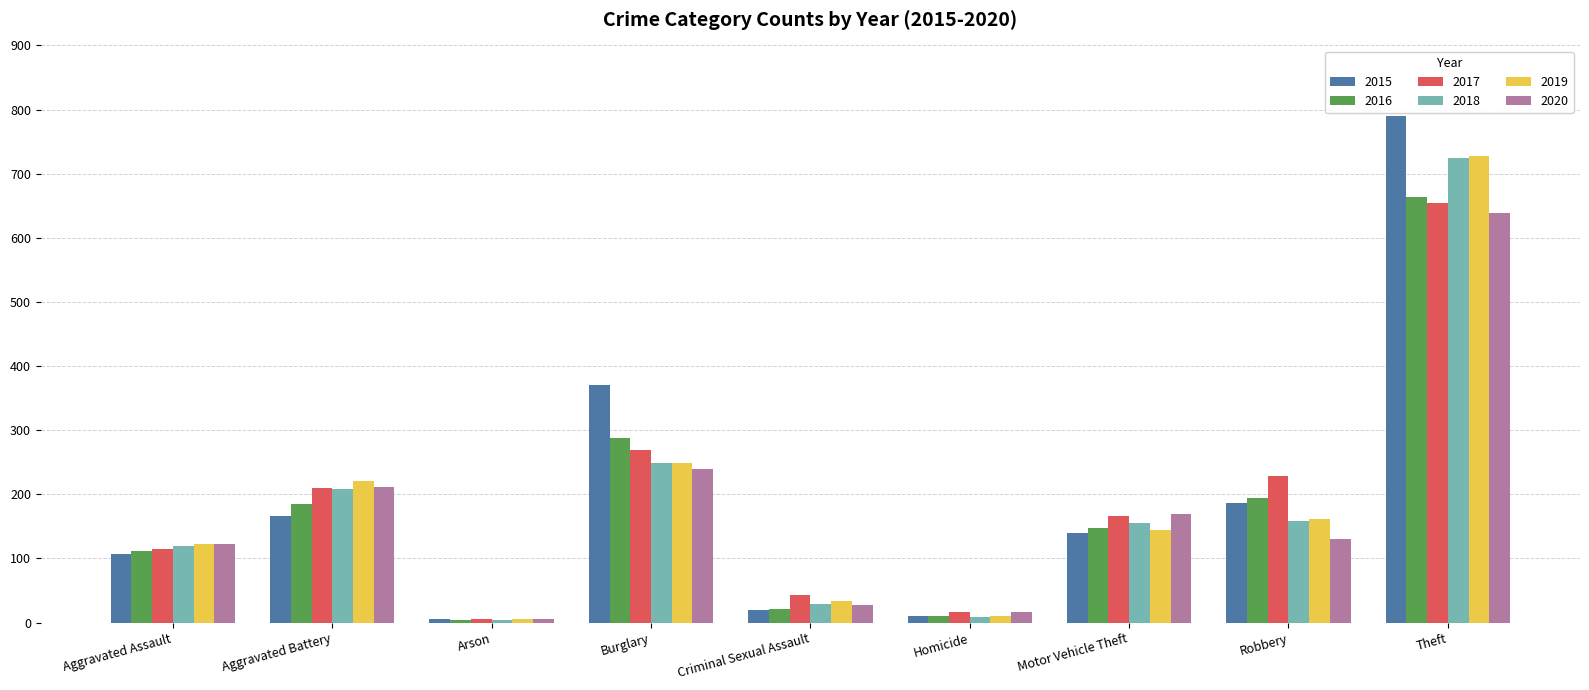

Which series has the widest spread of values?

2015